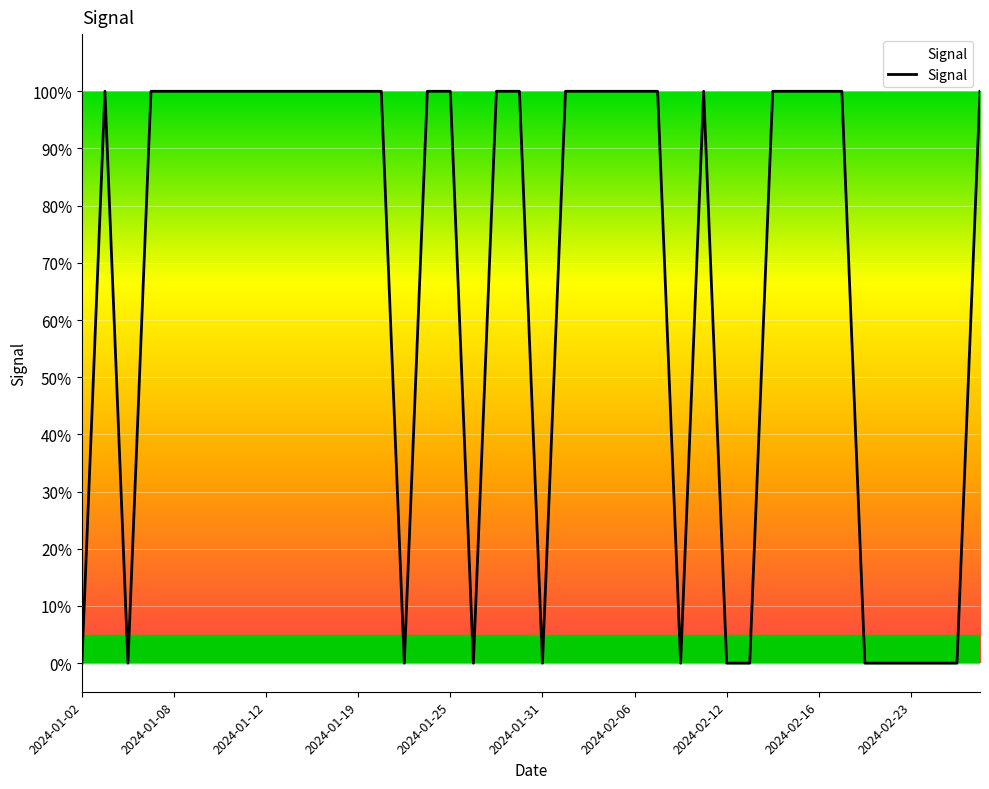

How many interior local peaks (higher than both neighbors) does the data have?

2